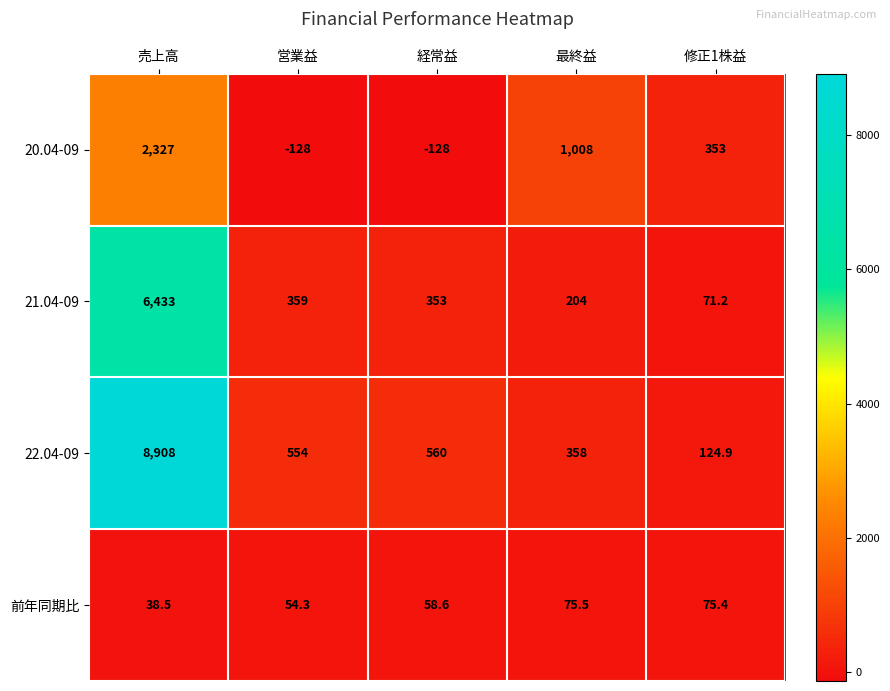

Reading left to right, what are all the values shown in this chart?

20.04-09: 2327.0	-128.0	-128.0	1008.0	353.0
21.04-09: 6433.0	359.0	353.0	204.0	71.2
22.04-09: 8908.0	554.0	560.0	358.0	124.9
前年同期比: 38.5	54.3	58.6	75.5	75.4